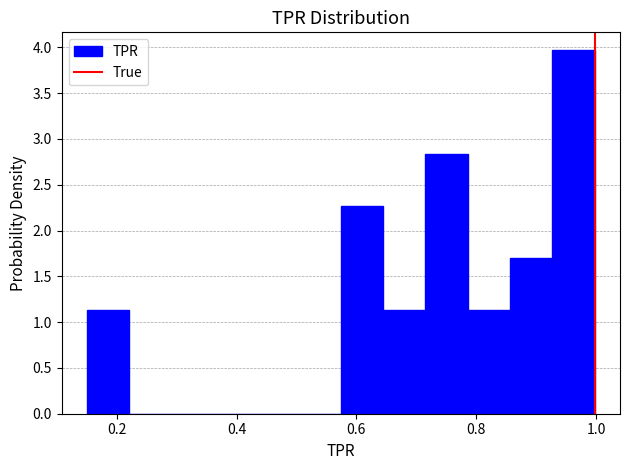

Read against the x-axis, roughly where is the centre of the tallest bar?

0.96